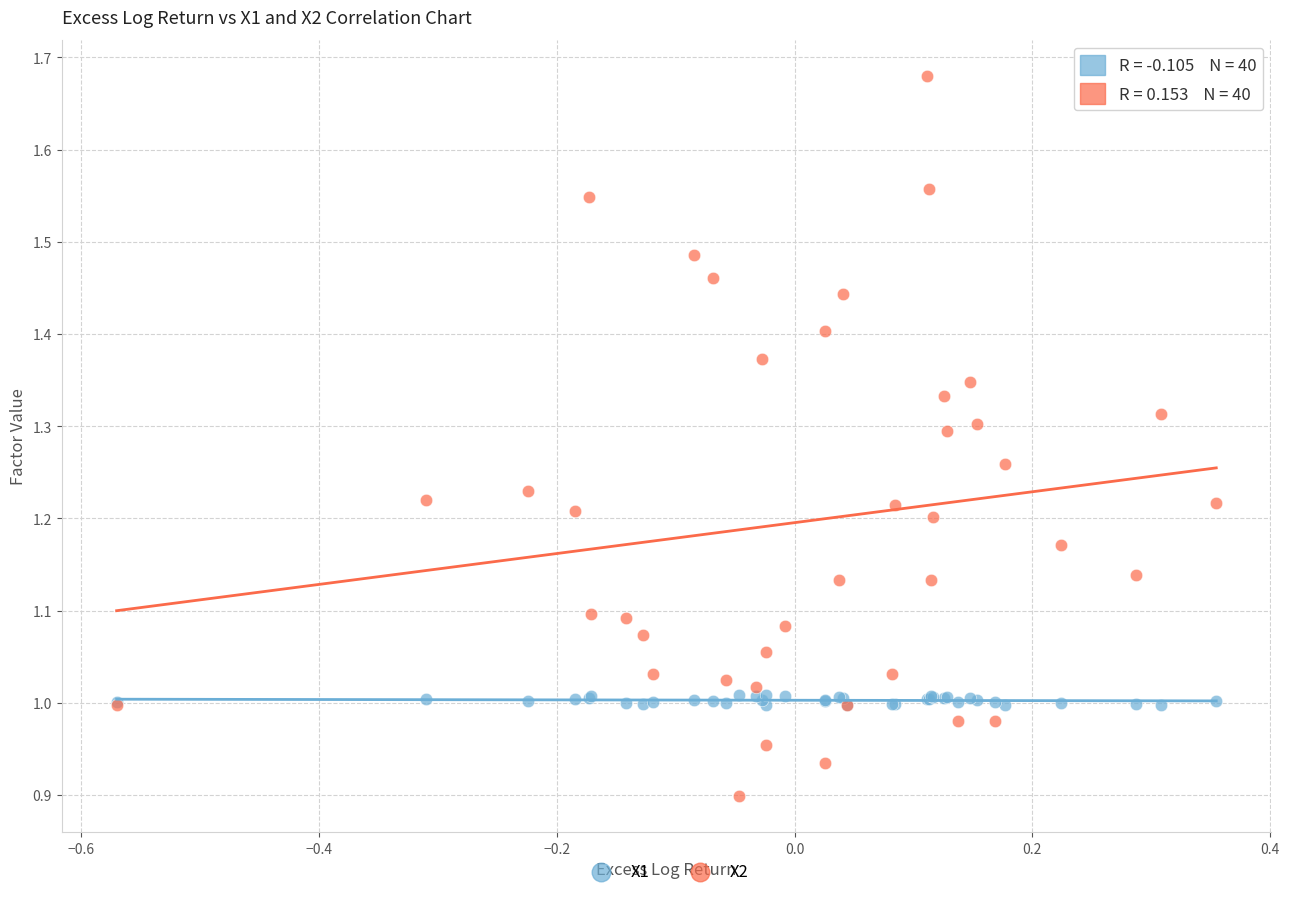

Which series contains the lowest Y value?

X2